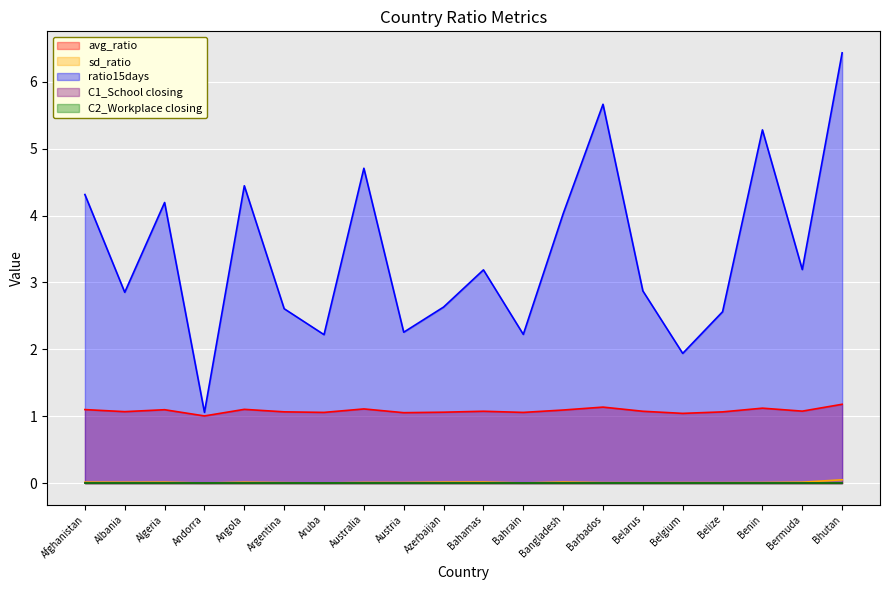

Reading left to right, what are all the values shown in this chart?

avg_ratio: 1.1	1.1	1.1	1.0	1.1	1.1	1.1	1.1	1.1	1.1	1.1	1.1	1.1	1.1	1.1	1.0	1.1	1.1	1.1	1.2
sd_ratio: 0.0	0.0	0.0	0.0	0.0	0.0	0.0	0.0	0.0	0.0	0.0	0.0	0.0	0.0	0.0	0.0	0.0	0.0	0.0	0.1
ratio15days: 4.3	2.9	4.2	1.1	4.4	2.6	2.2	4.7	2.3	2.6	3.2	2.2	4.0	5.7	2.9	1.9	2.6	5.3	3.2	6.4